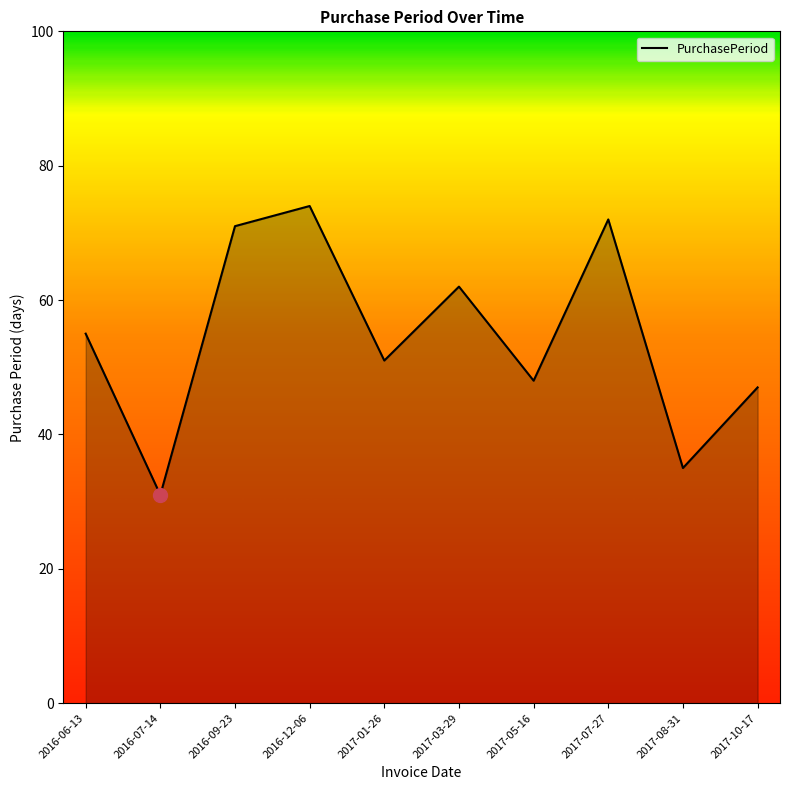

Reading left to right, transcribe all the data shown in this chart.

55	31	71	74	51	62	48	72	35	47